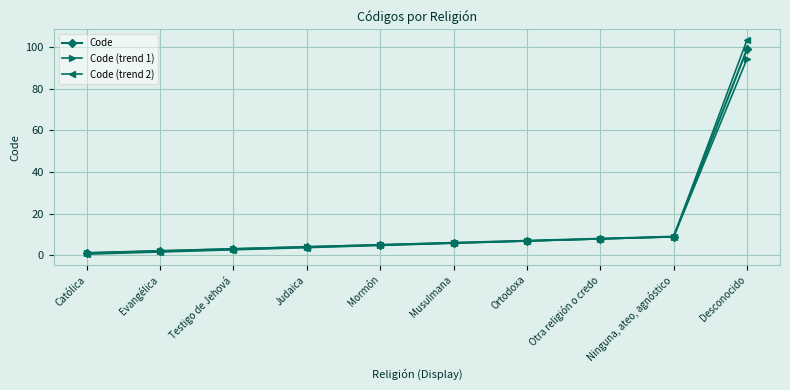

True or false: Code (trend 2) has a value of 149.1 at Desconocido.

False